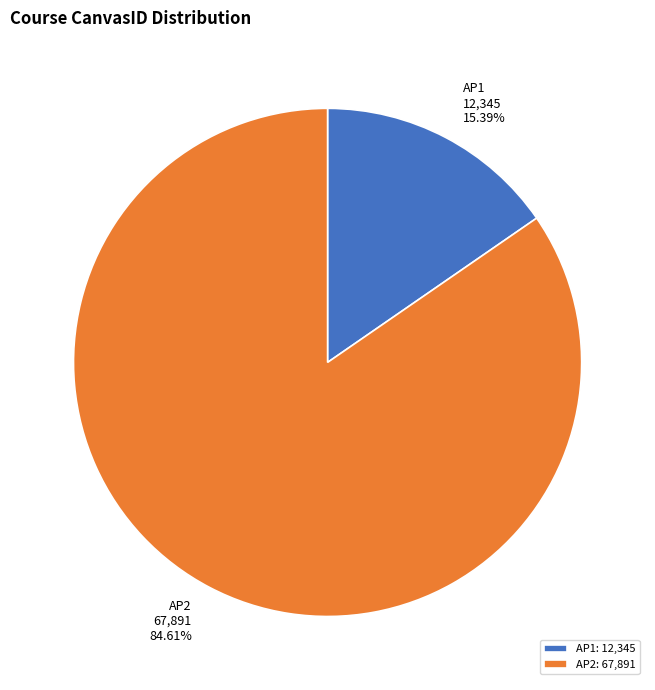

Combined, what portion of the pie is AP1 and AP2?

100.0%